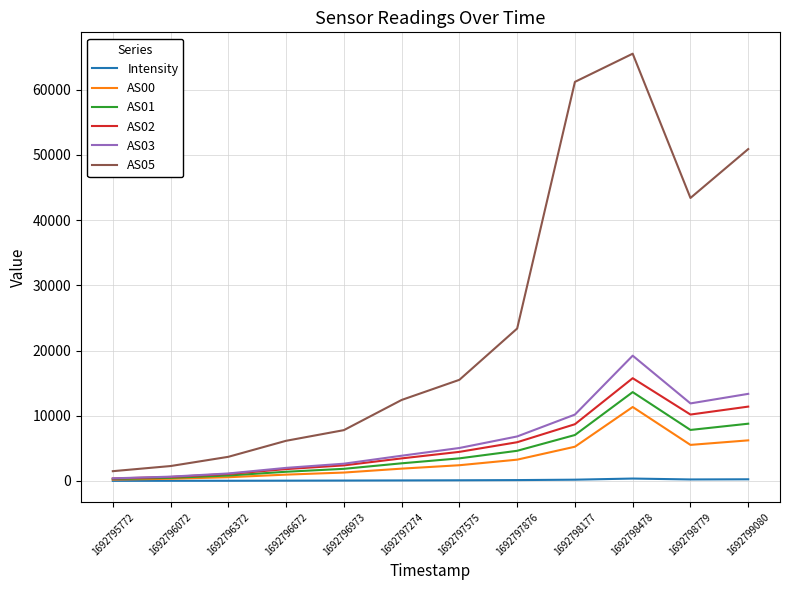

The AS01 series shows 2697.0 at 1692797274. True or false?

True